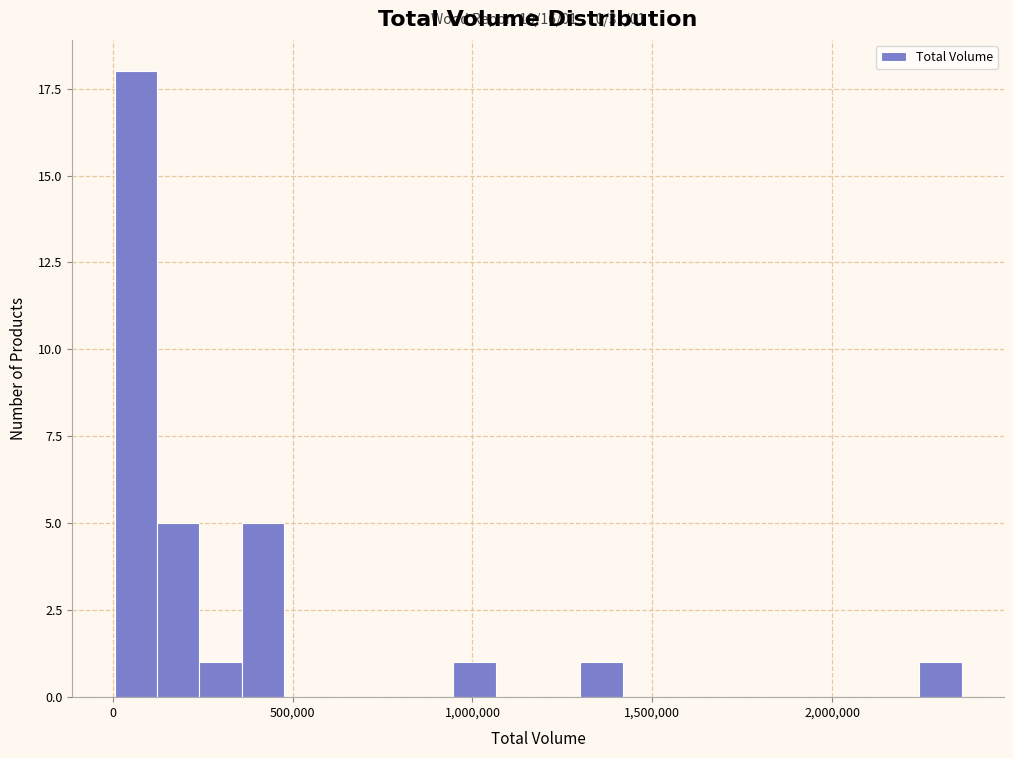

Read against the x-axis, roughly where is the centre of the tallest bar?

50000